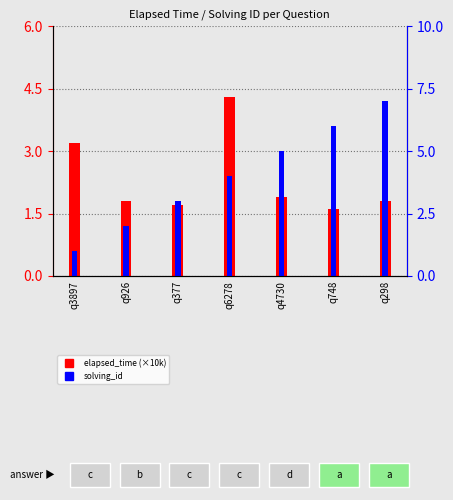

Reading left to right, extract all data points from this chart.

elapsed_time (×10k): q3897=3.2	q926=1.8	q377=1.7	q6278=4.3	q4730=1.9	q748=1.6	q298=1.8
solving_id: q3897=1.0	q926=2.0	q377=3.0	q6278=4.0	q4730=5.0	q748=6.0	q298=7.0